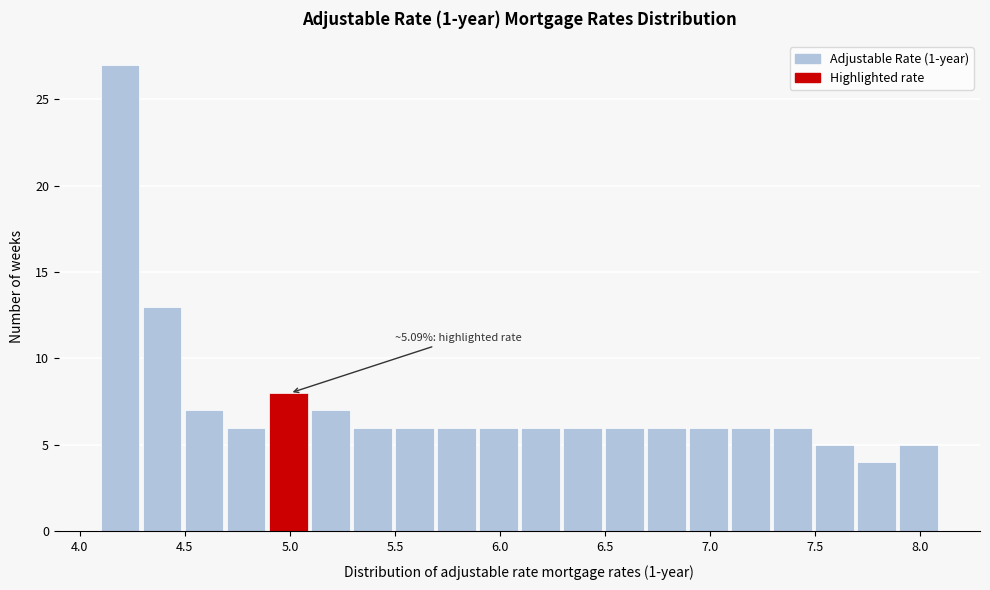

Which range on the x-axis has the tallest bar?

4.1 to 4.3